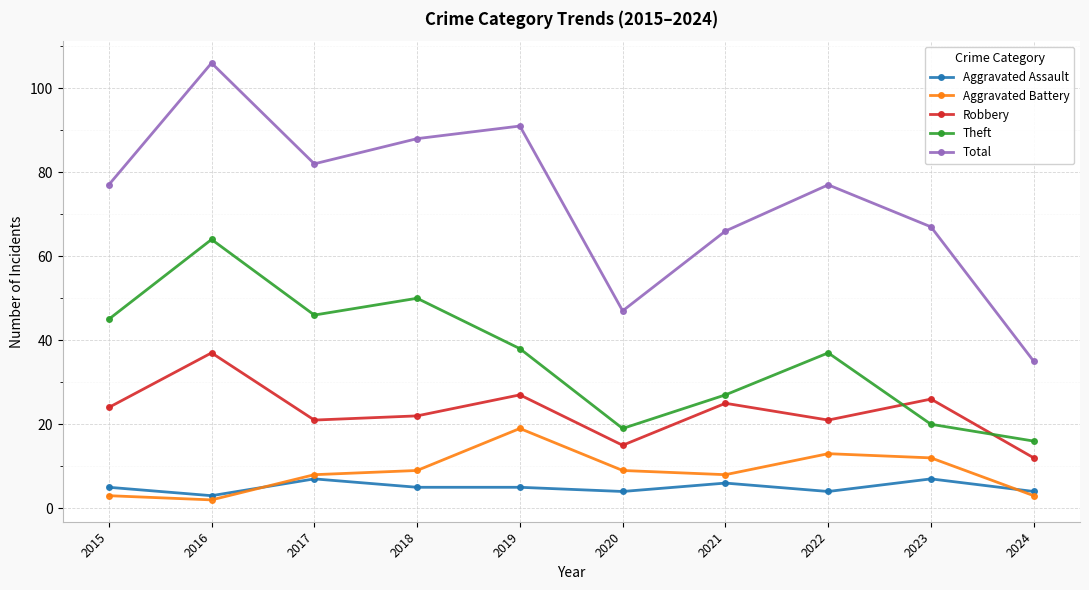

What is the spread (max minus min) of values at 2022?

73